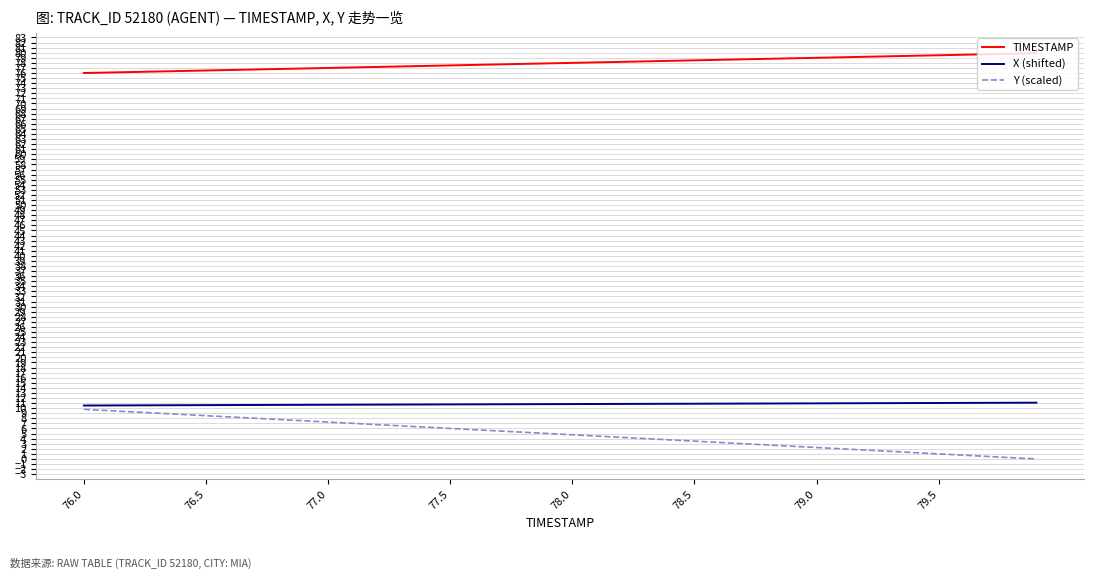

True or false: X (shifted) and TIMESTAMP cross at least once.

False